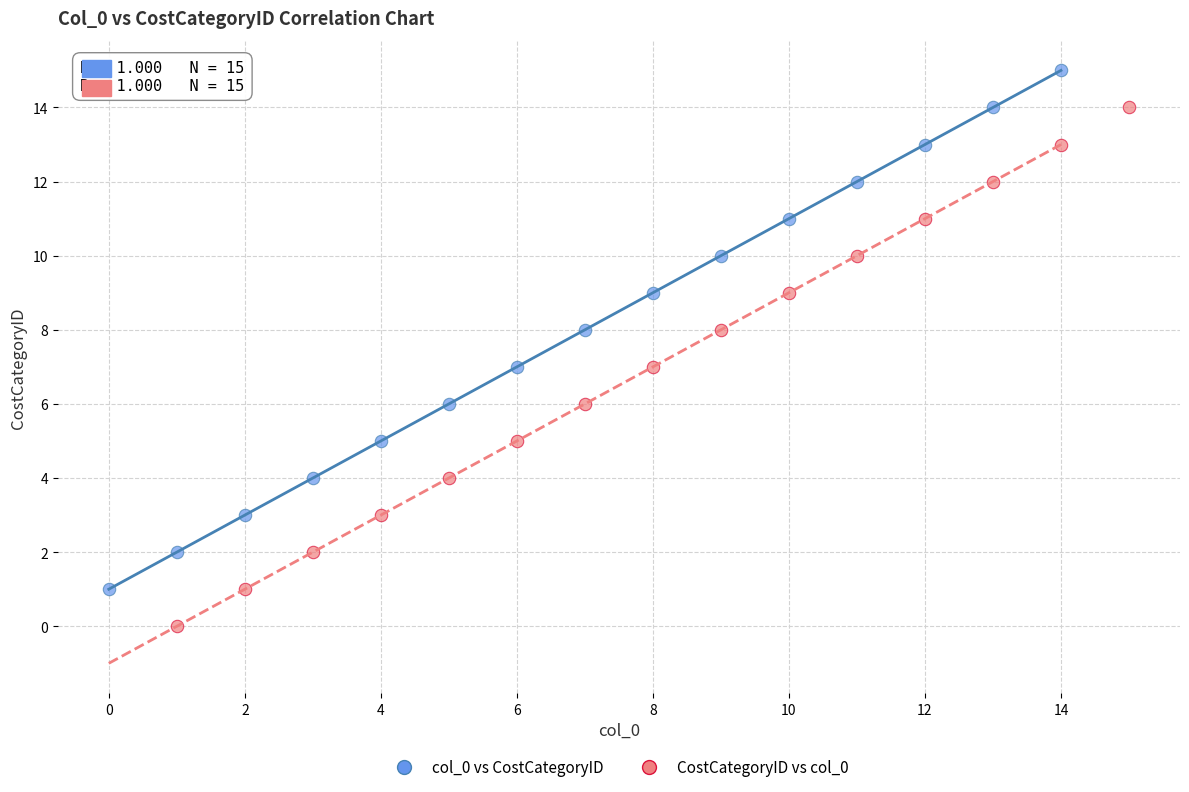

What are all the series names shown in the legend?

col_0 vs CostCategoryID, CostCategoryID vs col_0